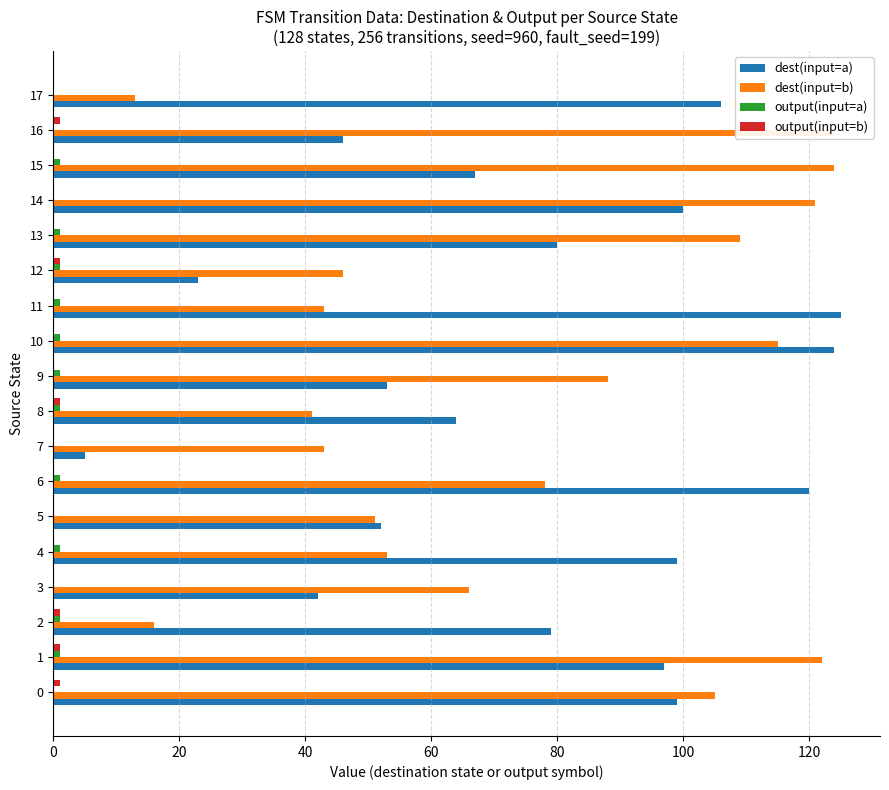

What is the difference between the highest and lowest values at 17?

106